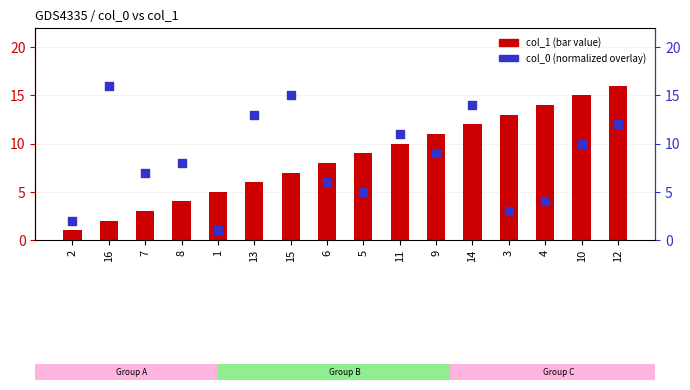

At how many categories does at least one series exceed 4?

15